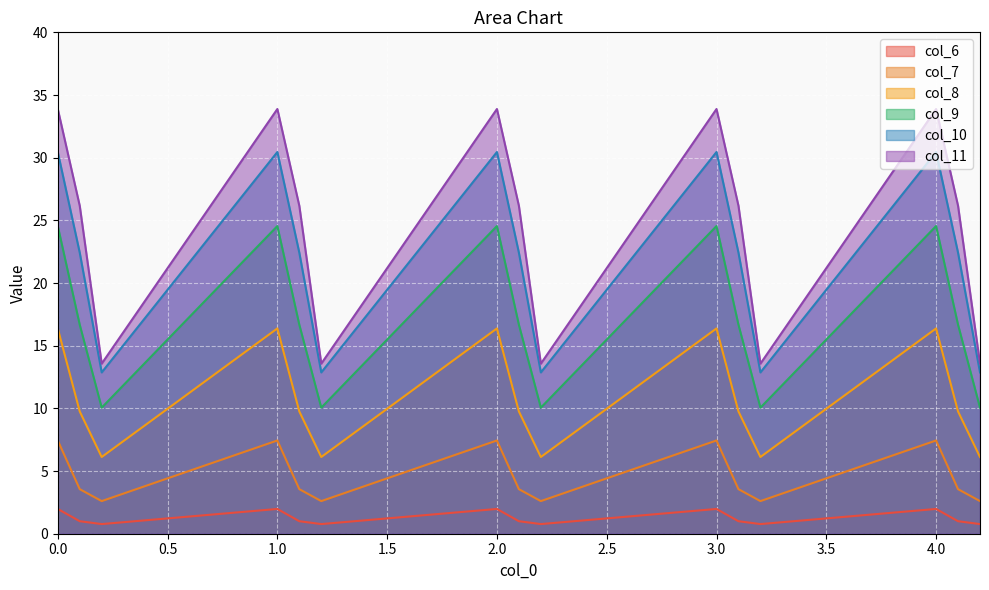

True or false: col_8 and col_6 intersect in this chart.

False